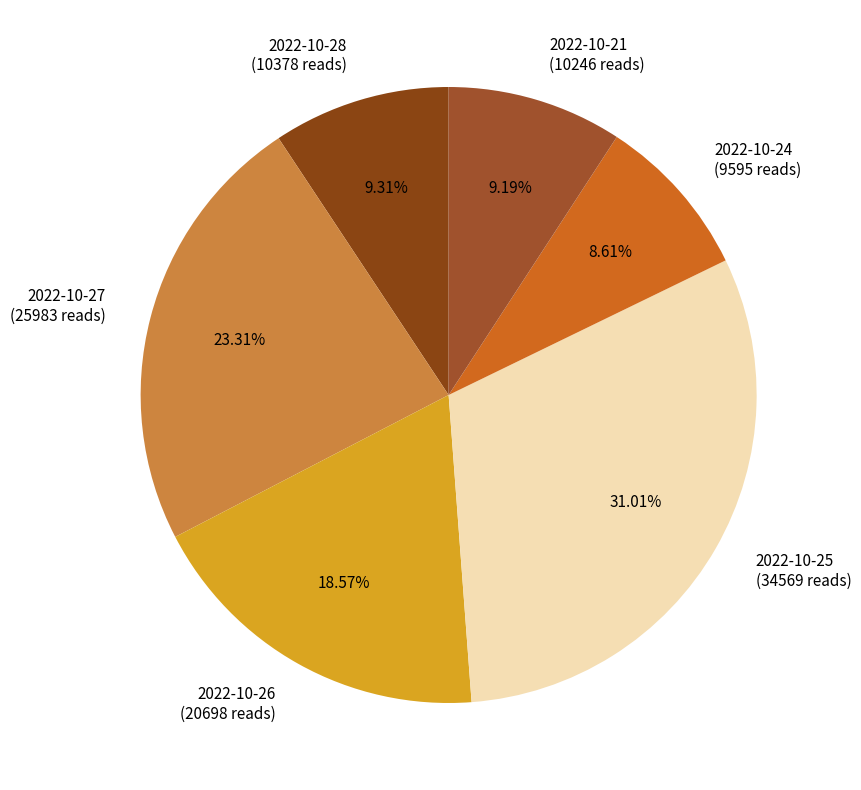

What is the largest slice in the pie chart?

2022-10-25